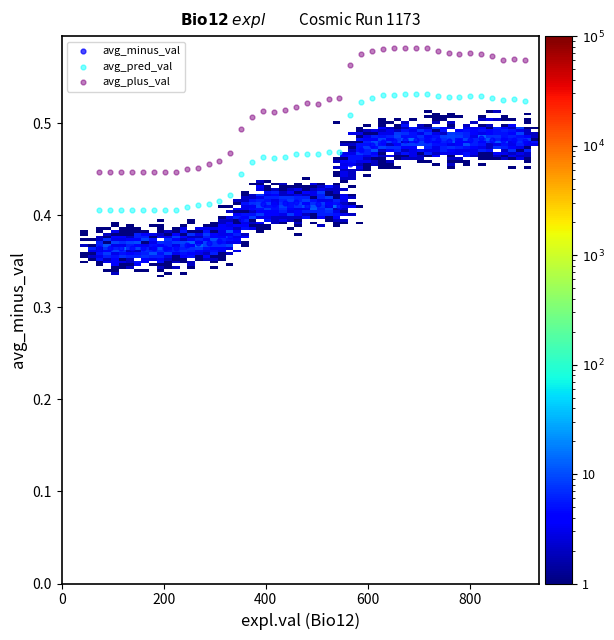

What are all the series names shown in the legend?

avg_minus_val, avg_pred_val, avg_plus_val